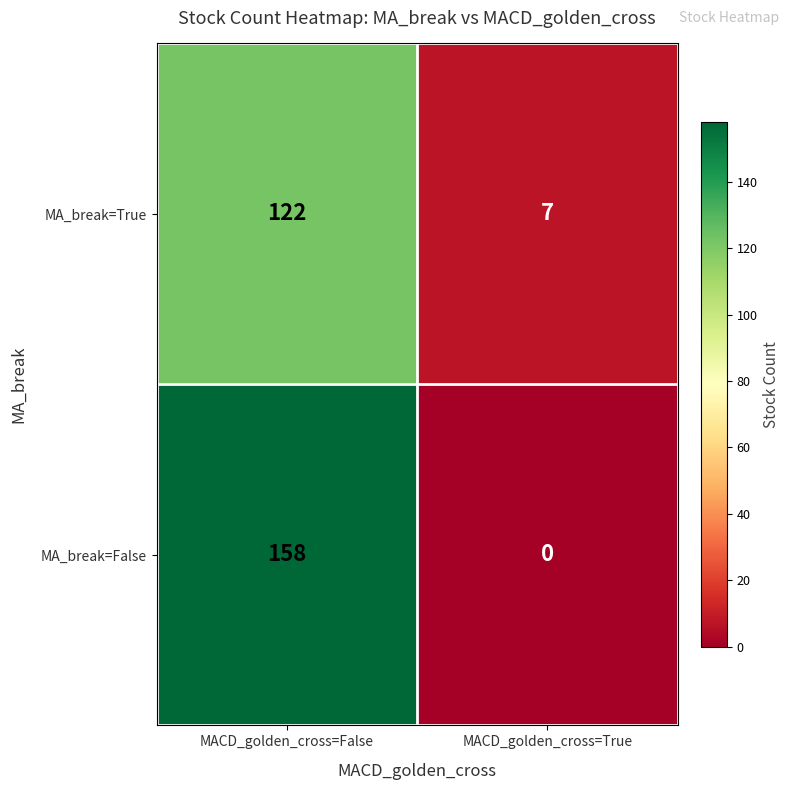

Reading right to left, list all the values displayed in this chart.

MA_break=True: MACD_golden_cross=True=7	MACD_golden_cross=False=122
MA_break=False: MACD_golden_cross=True=0	MACD_golden_cross=False=158